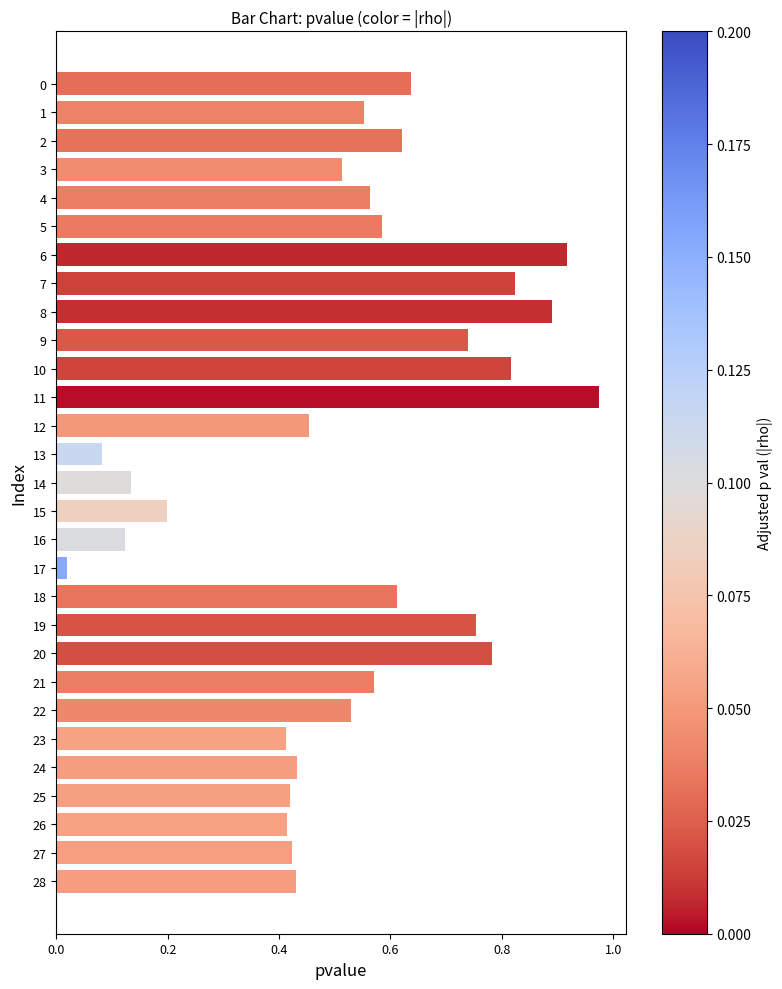

The value at 4 is 0.8. True or false?

False